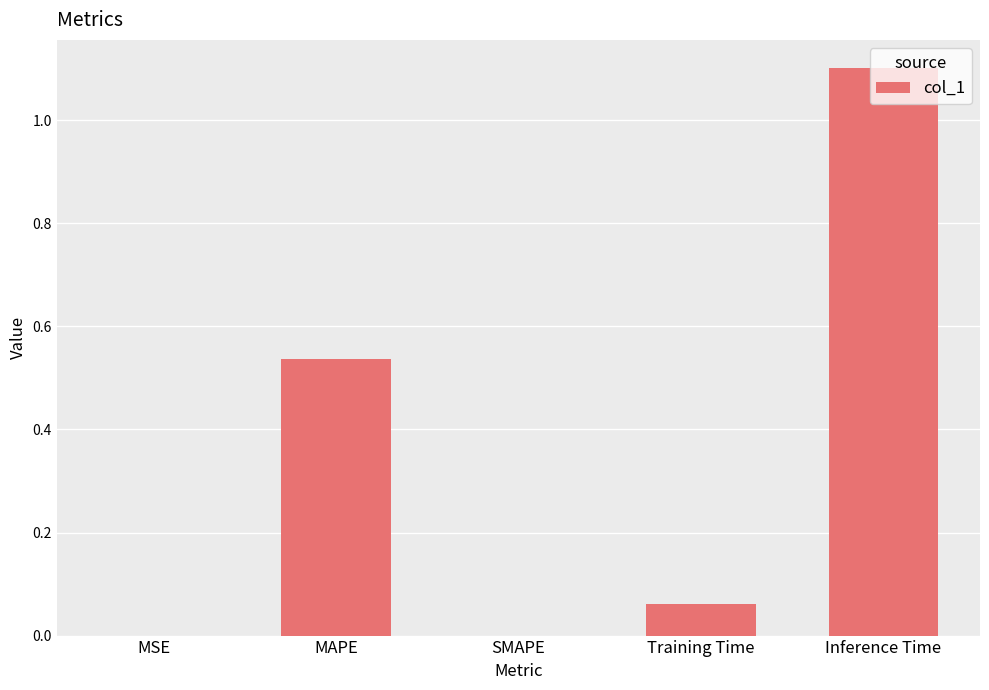

True or false: the data shows 1.5 at Inference Time.

False